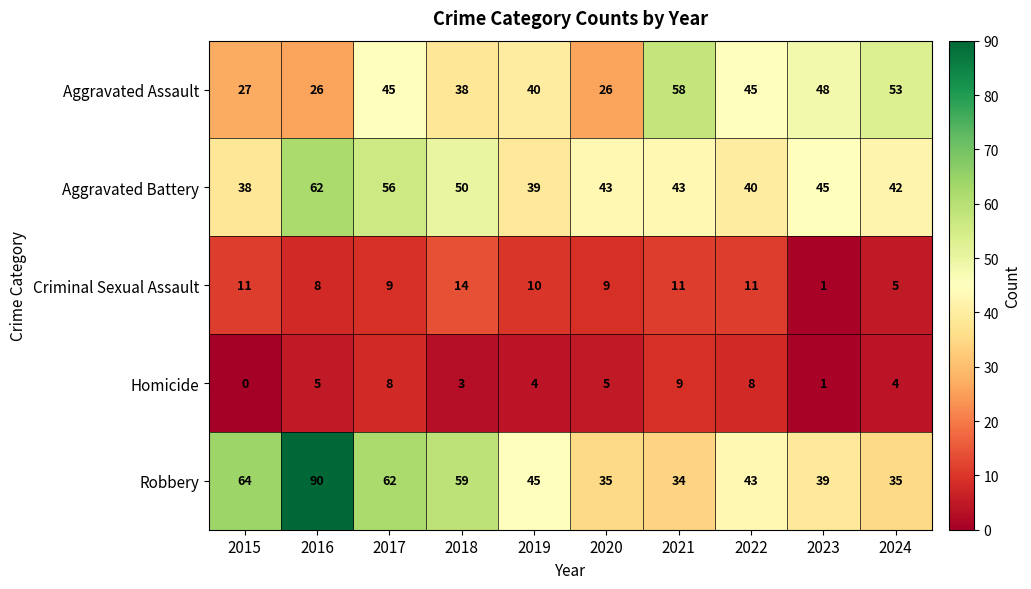

What is the difference between the maximum and second lowest values in the Aggravated Assault series?

32